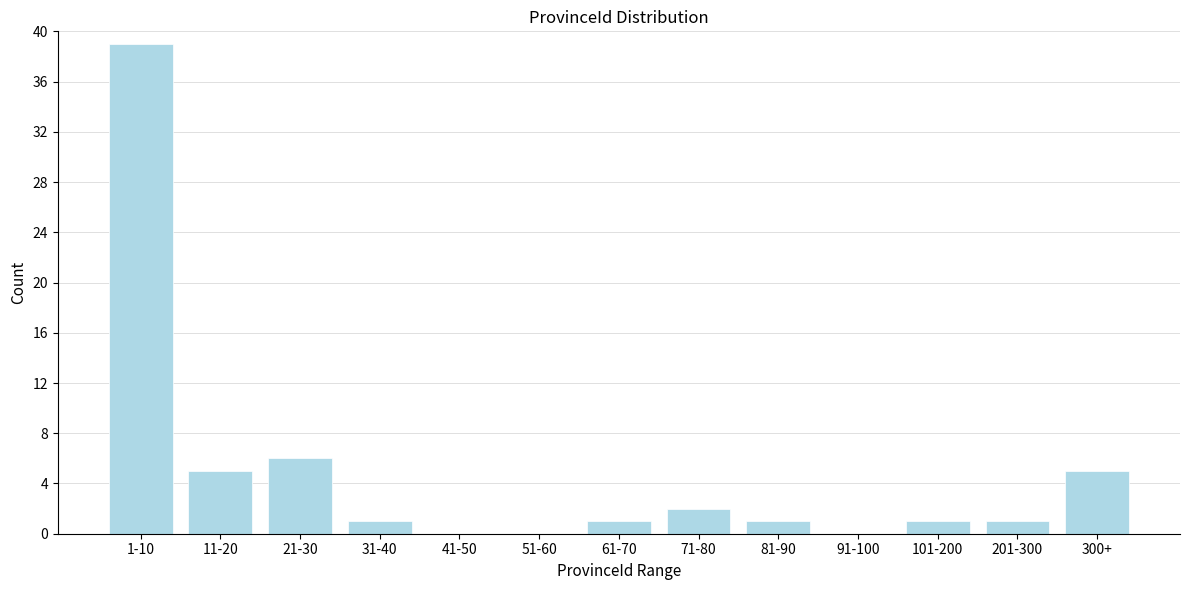

Reading right to left, list all the values displayed in this chart.

300+=5	201-300=1	101-200=1	91-100=0	81-90=1	71-80=2	61-70=1	51-60=0	41-50=0	31-40=1	21-30=6	11-20=5	1-10=39